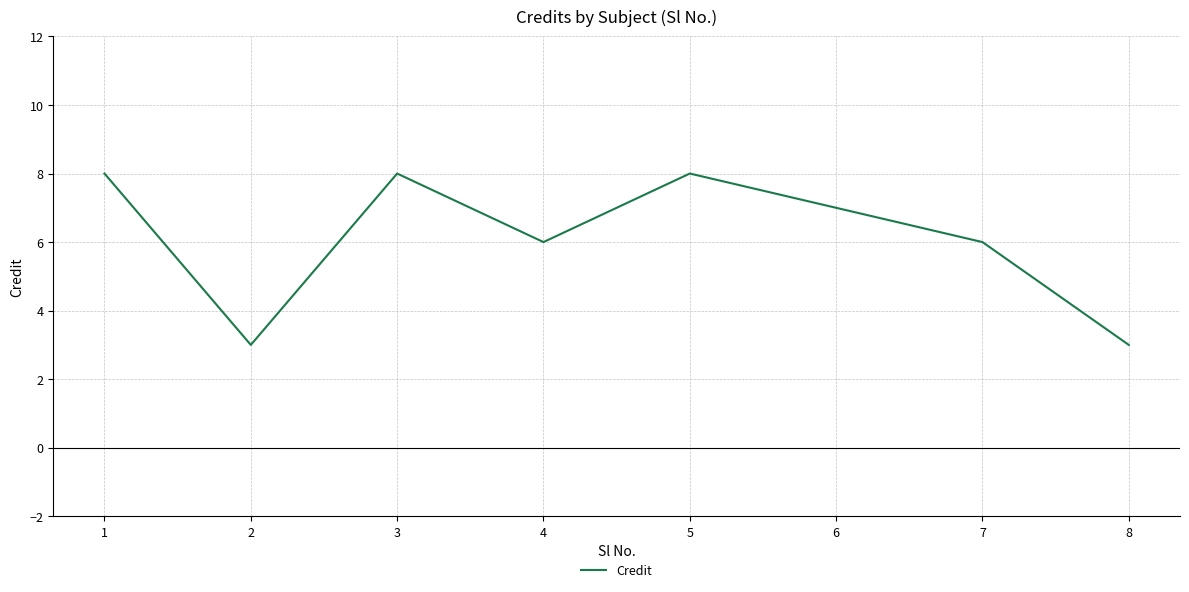

At which category does the data reach its first local valley?

2